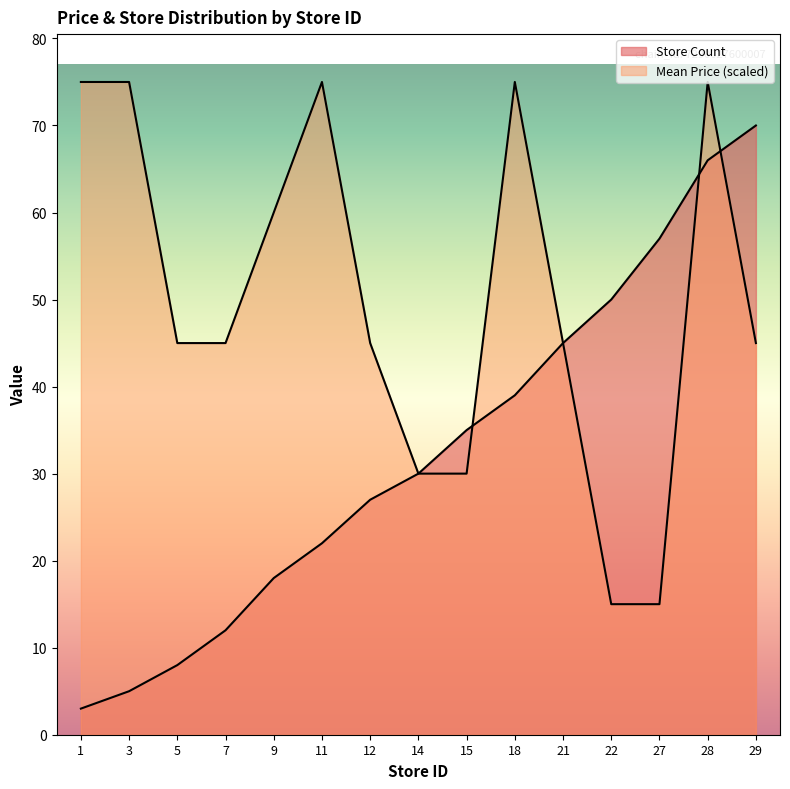

What is the value of the Store Count point at the 1st from the left?

3.0